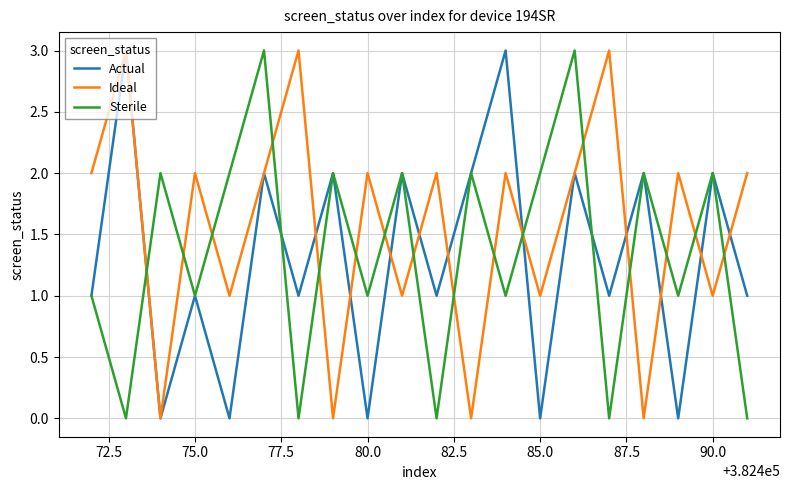

Reading left to right, extract all data points from this chart.

Actual: 1	3	0	1	0	2	1	2	0	2	1	2	3	0	2	1	2	0	2	1
Ideal: 2	3	0	2	1	2	3	0	2	1	2	0	2	1	2	3	0	2	1	2
Sterile: 1	0	2	1	2	3	0	2	1	2	0	2	1	2	3	0	2	1	2	0